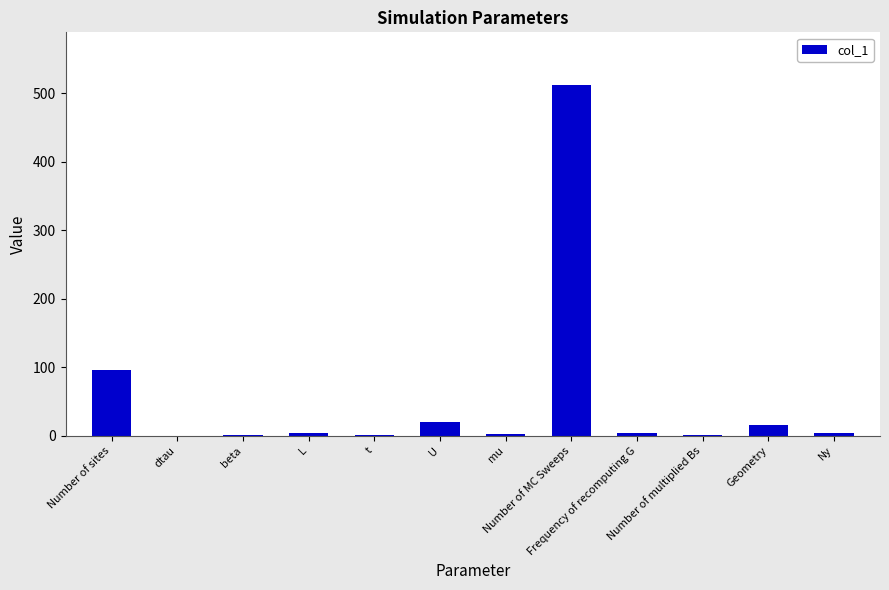

Which label corresponds to the largest value in the chart?

Number of MC Sweeps